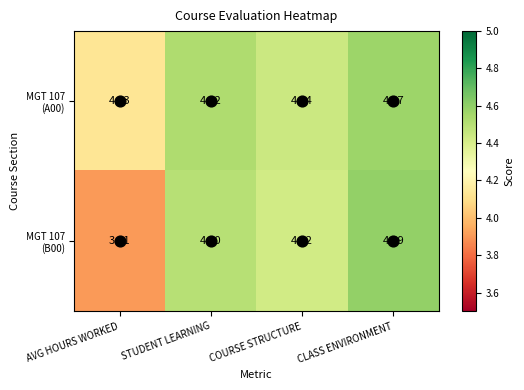

Which category has the lowest value across all series?

AVG HOURS WORKED